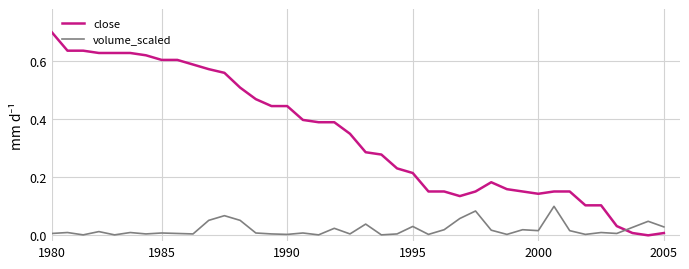

How many intersections are there between volume_scaled and close?

1